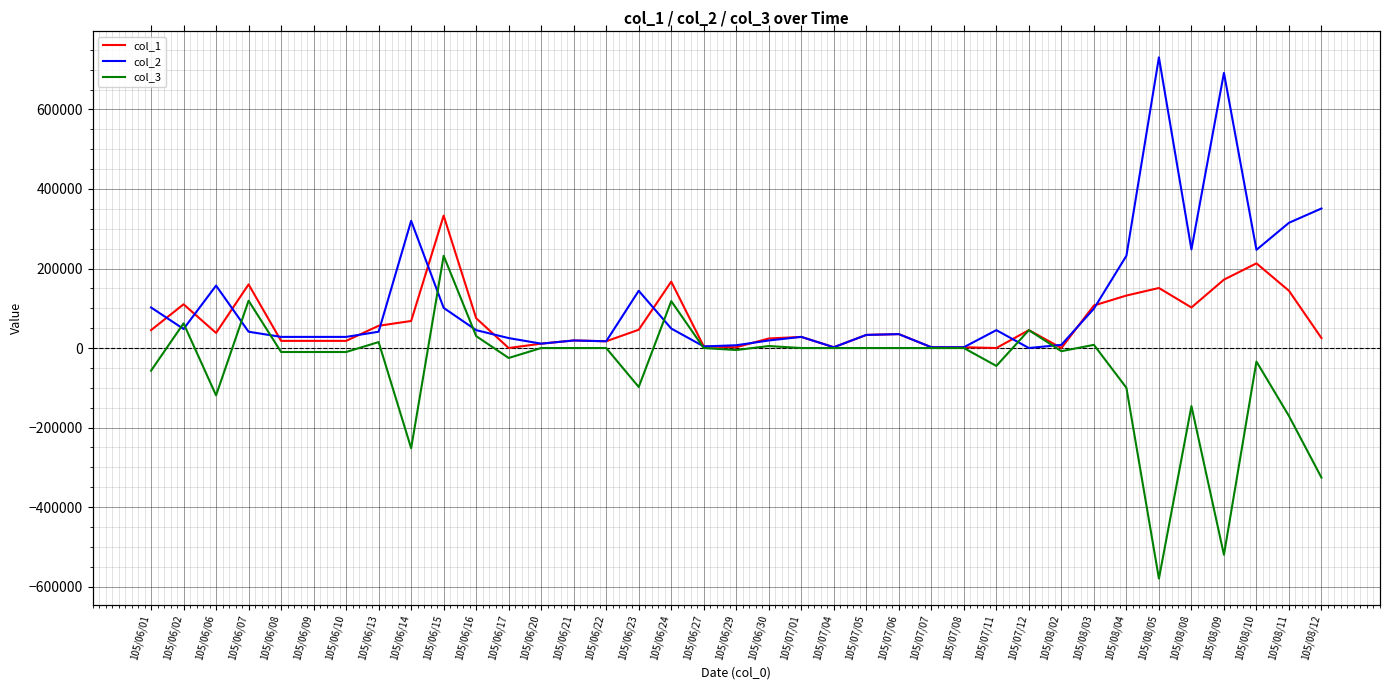

What is the approximate value of col_2 at 105/08/04, to the nearest 10?

232000